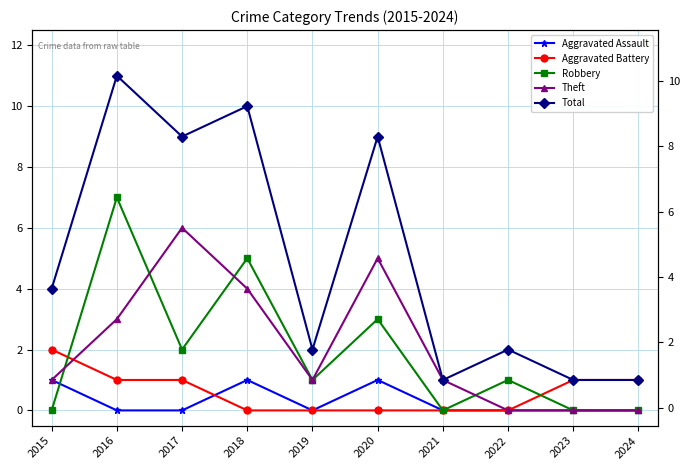

Where do Aggravated Assault and Robbery first cross each other?

2015 and 2016